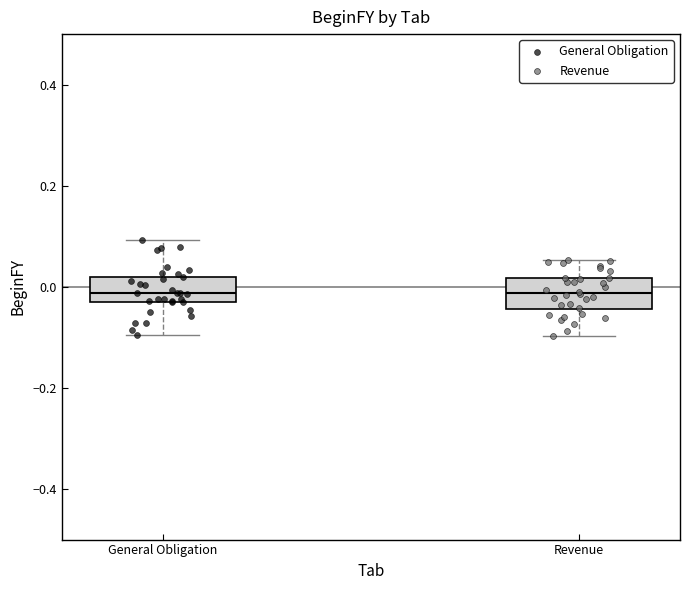

Reading left to right, read every box against the y-axis: the position of its median line, the range the box covers, and the ends of its whiskers. The values are not printed on the chart, so give them approximately, as read against the axis.

General Obligation: median -0.02, box -0.04 to 0.02, whiskers -0.10 to 0.10
Revenue: median -0.02, box -0.04 to 0.02, whiskers -0.10 to 0.06